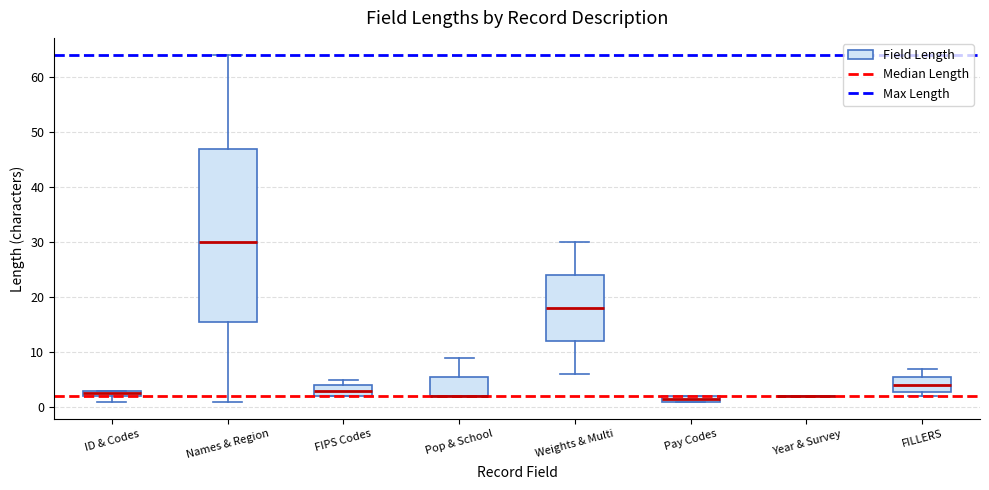

Comparing the boxes themselves (not the whiskers), which one is the tallest?

Names & Region